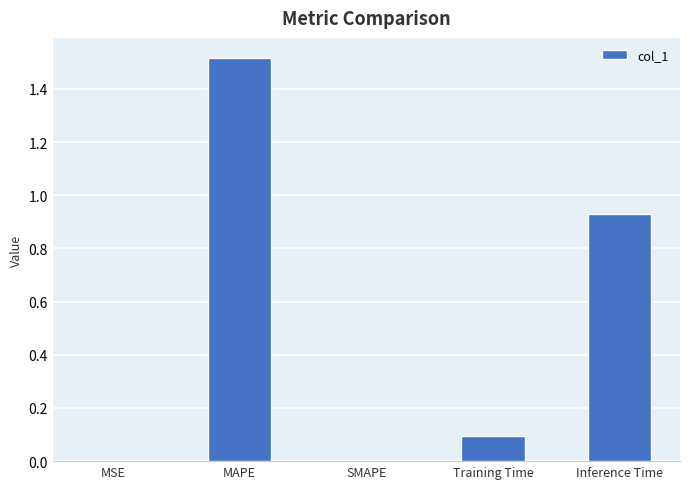

Is it true that the value at SMAPE is -1.0?

False